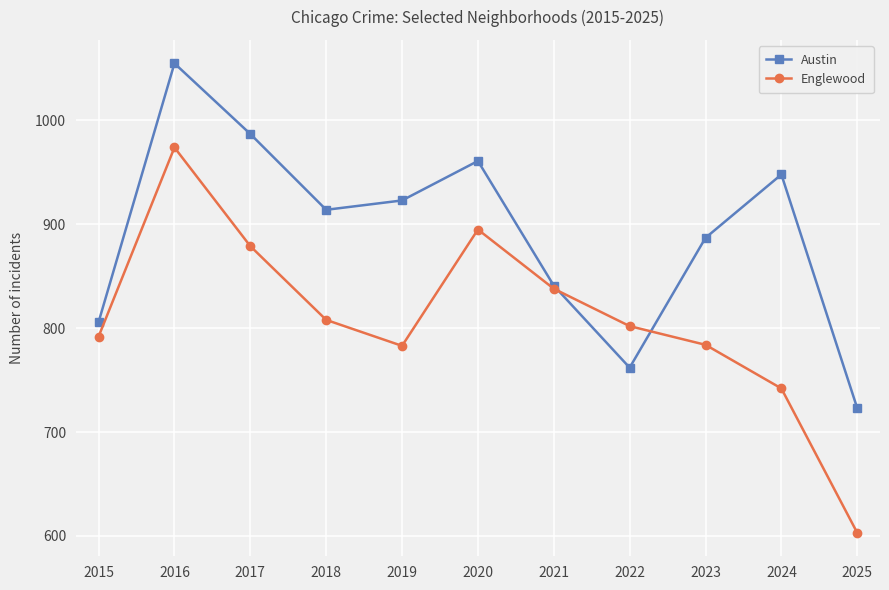

In Austin, how many points are higher than both neighbors (excluding endpoints)?

3